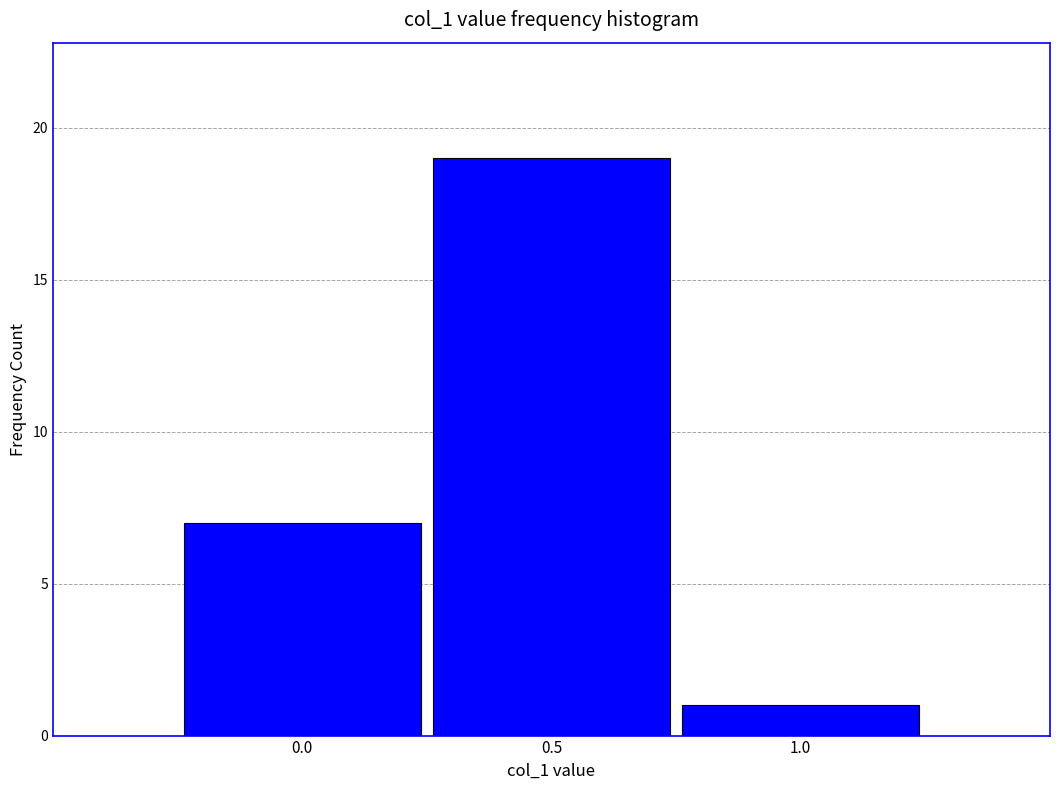

What is the height of the bar covering 0.25 to 0.75 on the x-axis? The values are not printed on the chart, so give them approximately, as read against the axis.

19